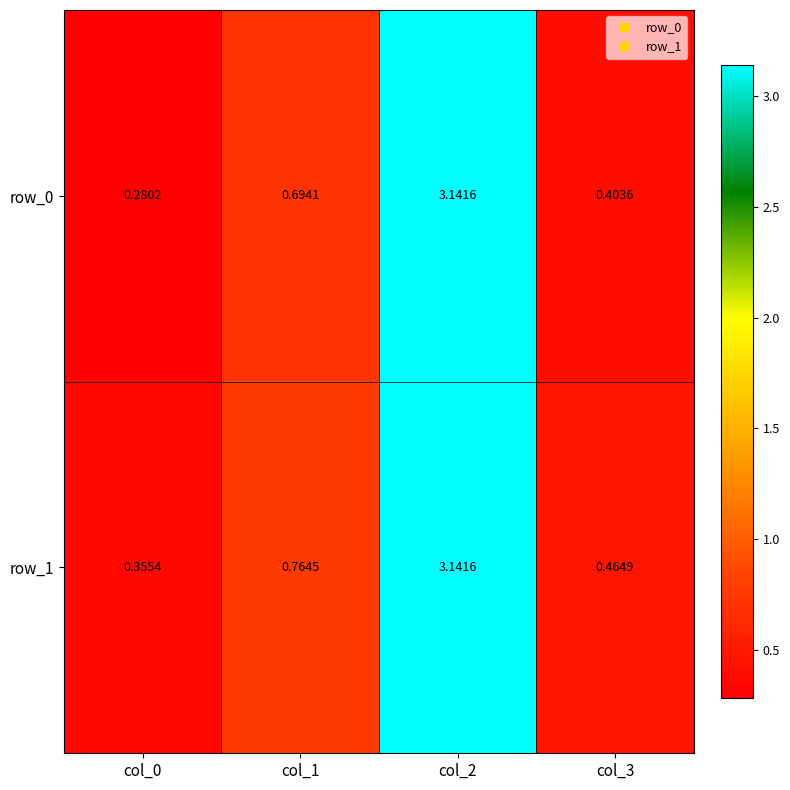

What is the average value of the row_0 series?

1.1